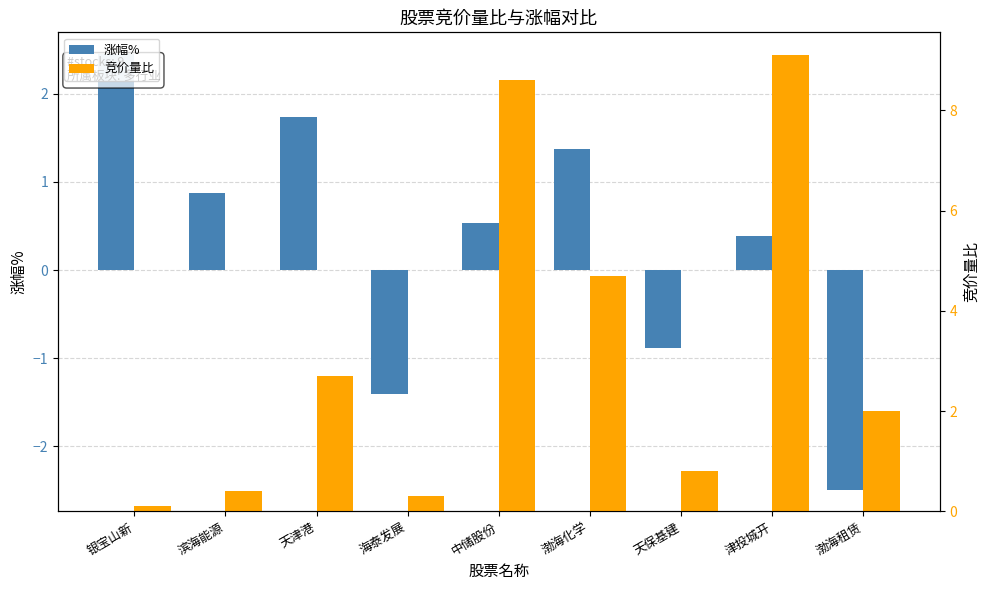

What are all the series names shown in the legend?

涨幅%, 竞价量比